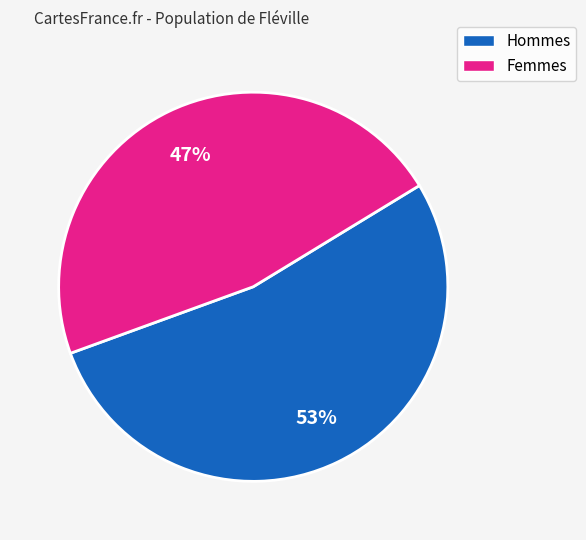

How many segments does this pie chart have?

2